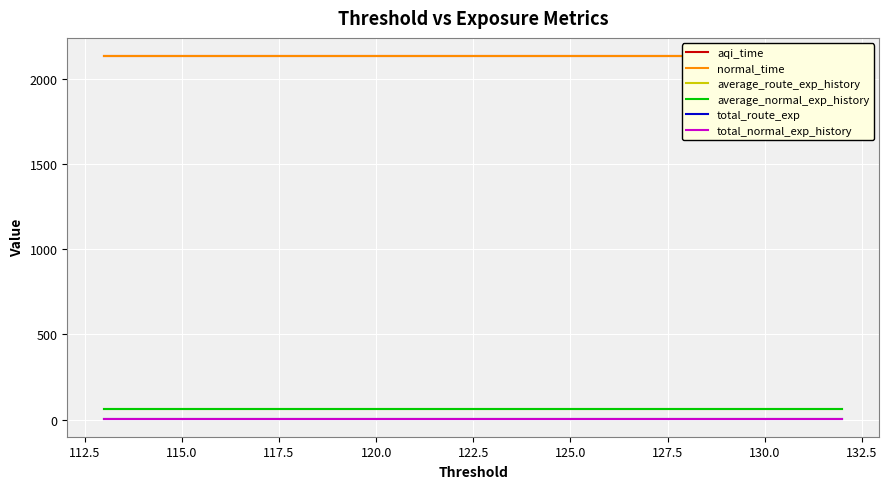

Which series has the largest range (max minus min)?

aqi_time